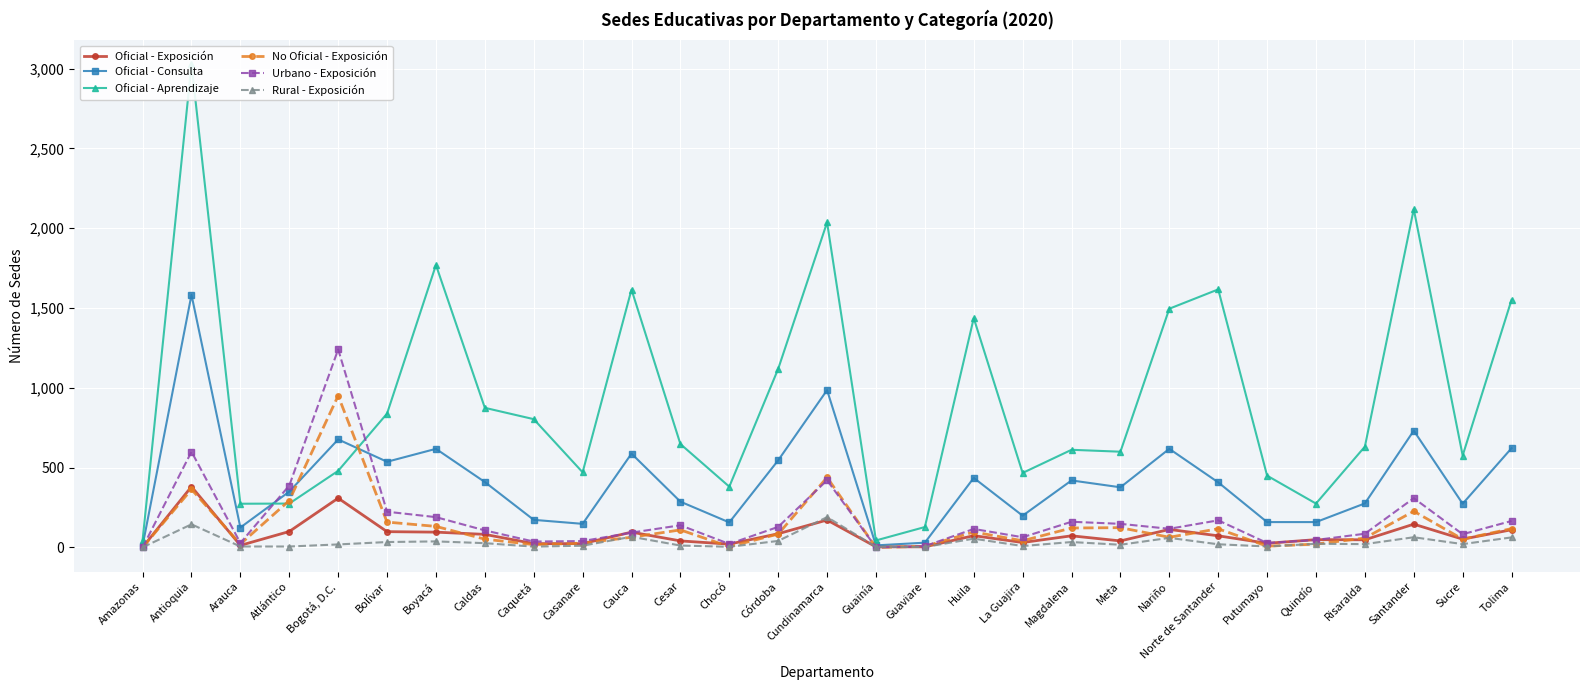

Is it true that Rural - Exposición equals 16 at Huila?

False